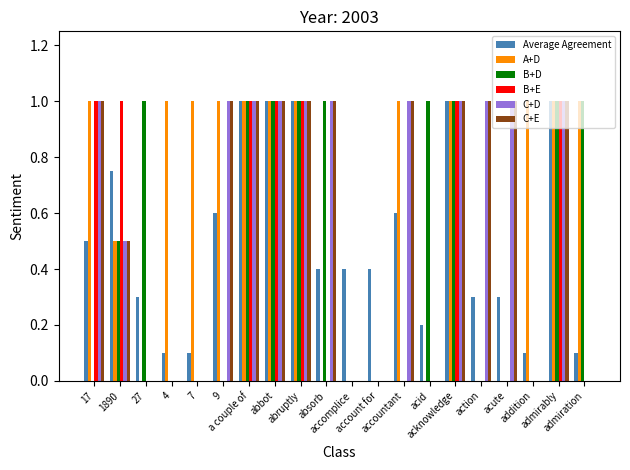

Which series has the largest total across all categories?

A+D